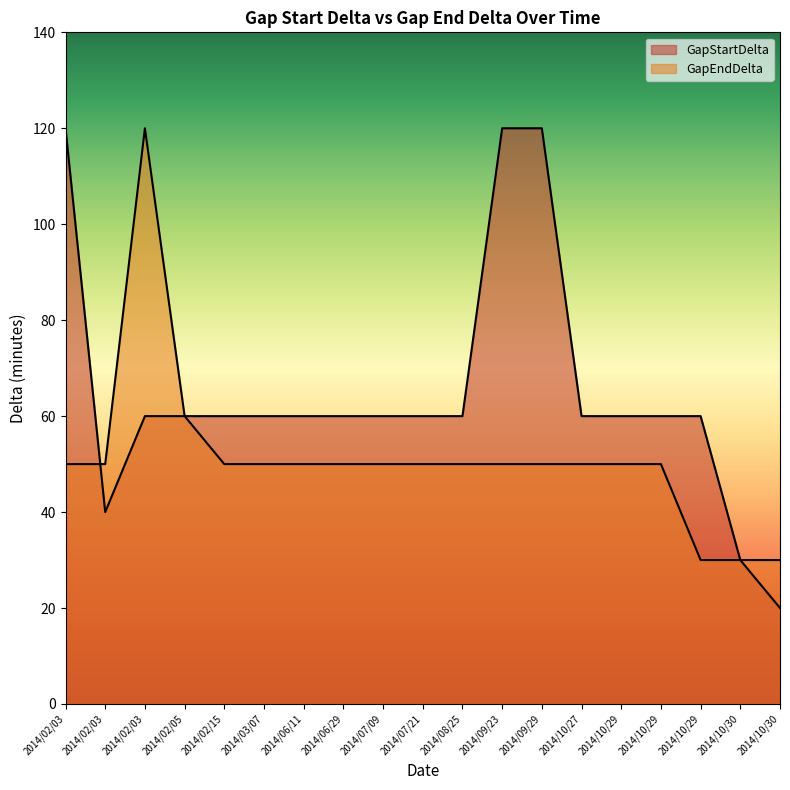

Where is the first local minimum for GapStartDelta?

2014/02/03